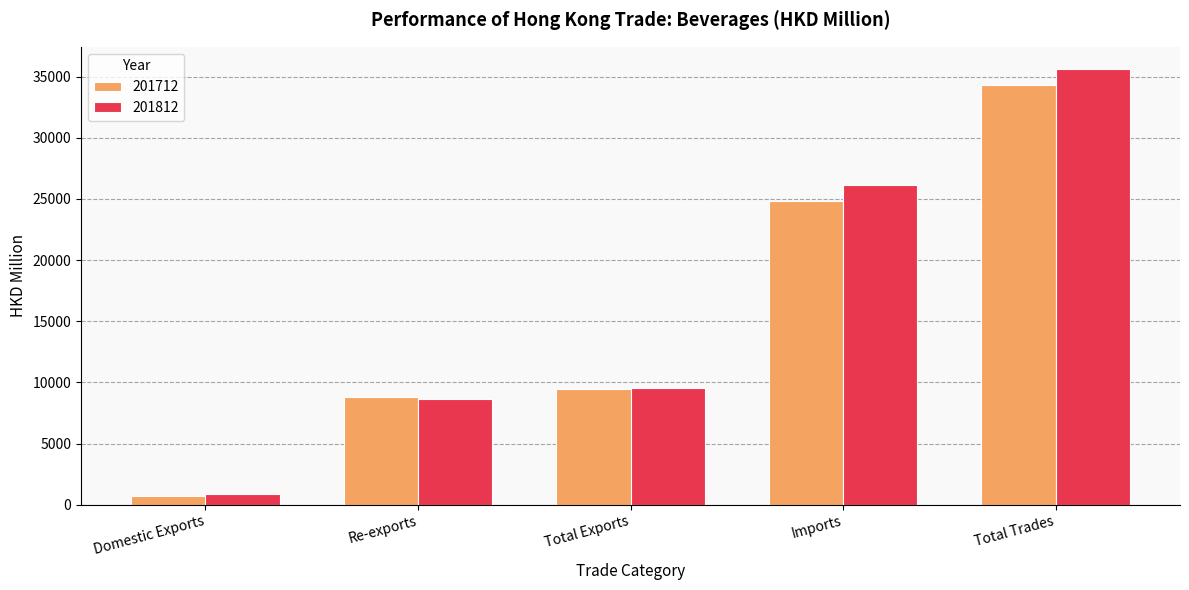

At which category does the chart reach its peak across all series?

Total Trades